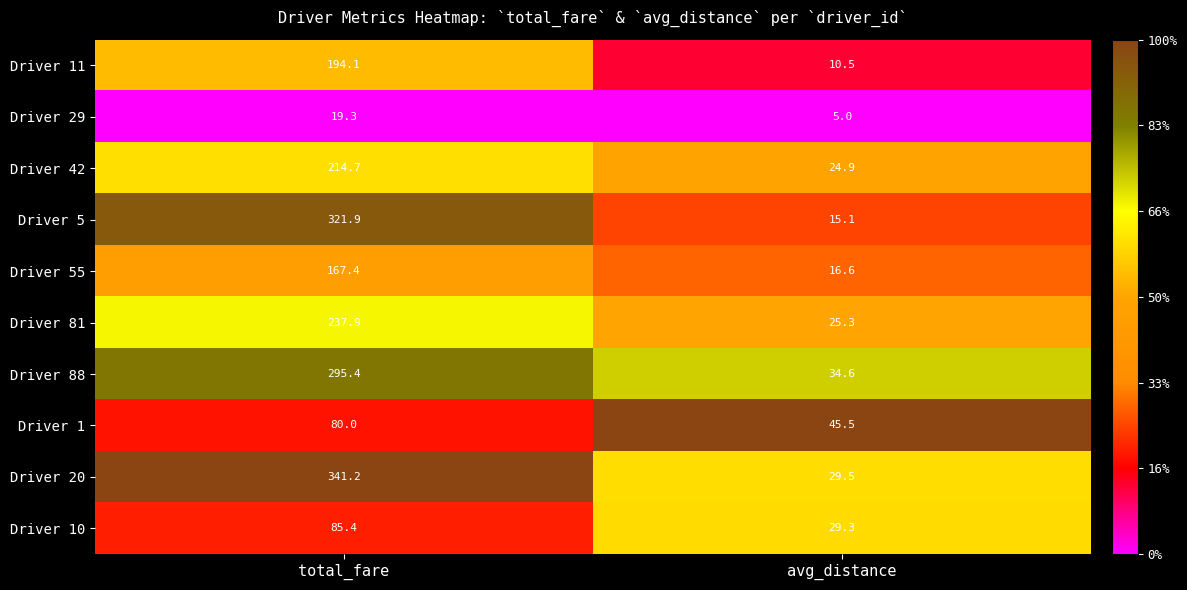

What is the sum of the Driver 42 values at total_fare and avg_distance?

239.6